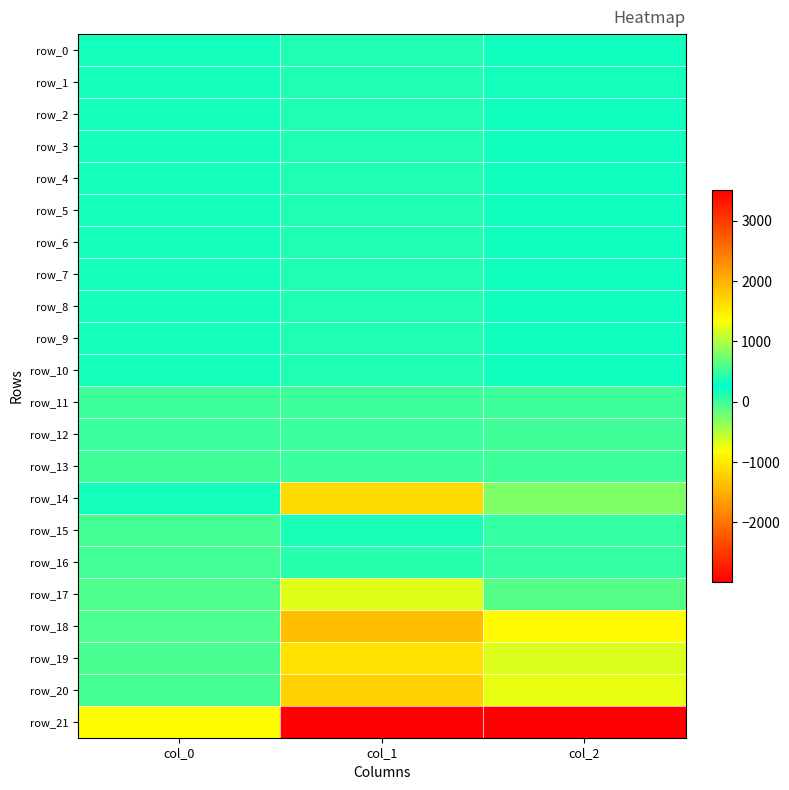

What is the spread (max minus min) of values at col_1?

4197.0